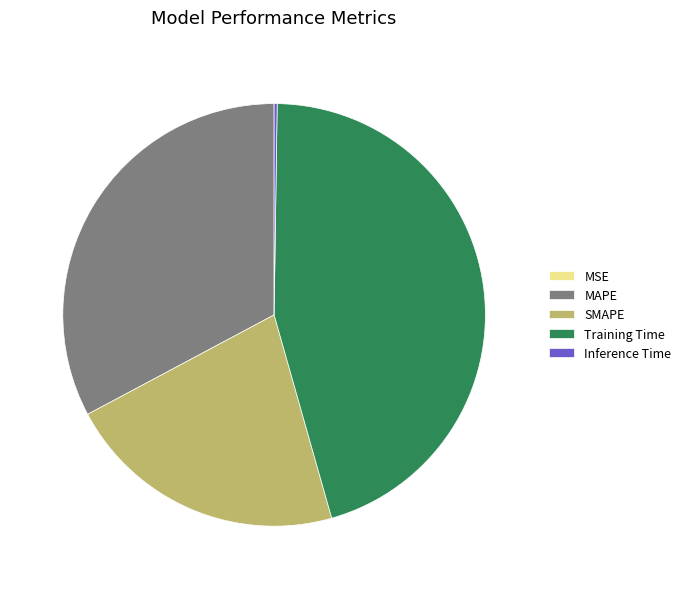

Combined, do Training Time and SMAPE account for over 50%?

Yes